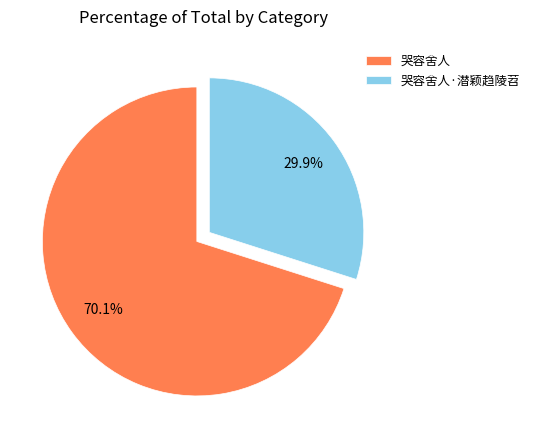

What percentage do 哭容舍人·潜颖趋陵苕 and 哭容舍人 together represent?

100.0%